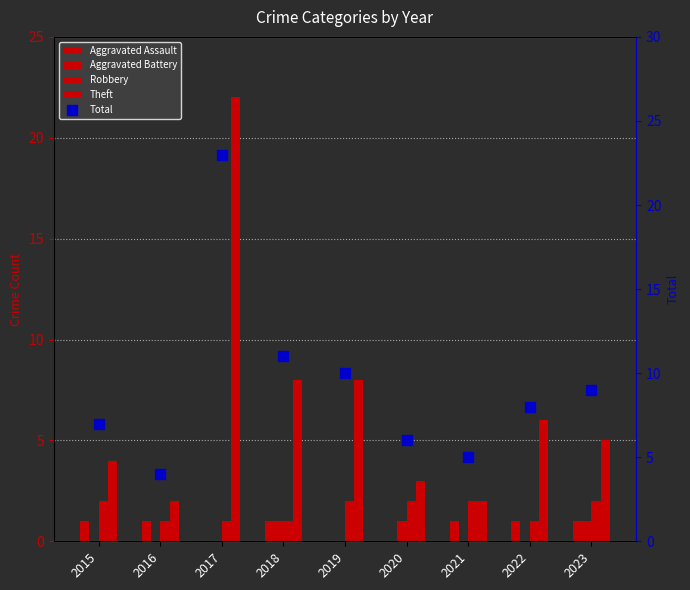

Which has a higher value, 2022 or 2016?

2022